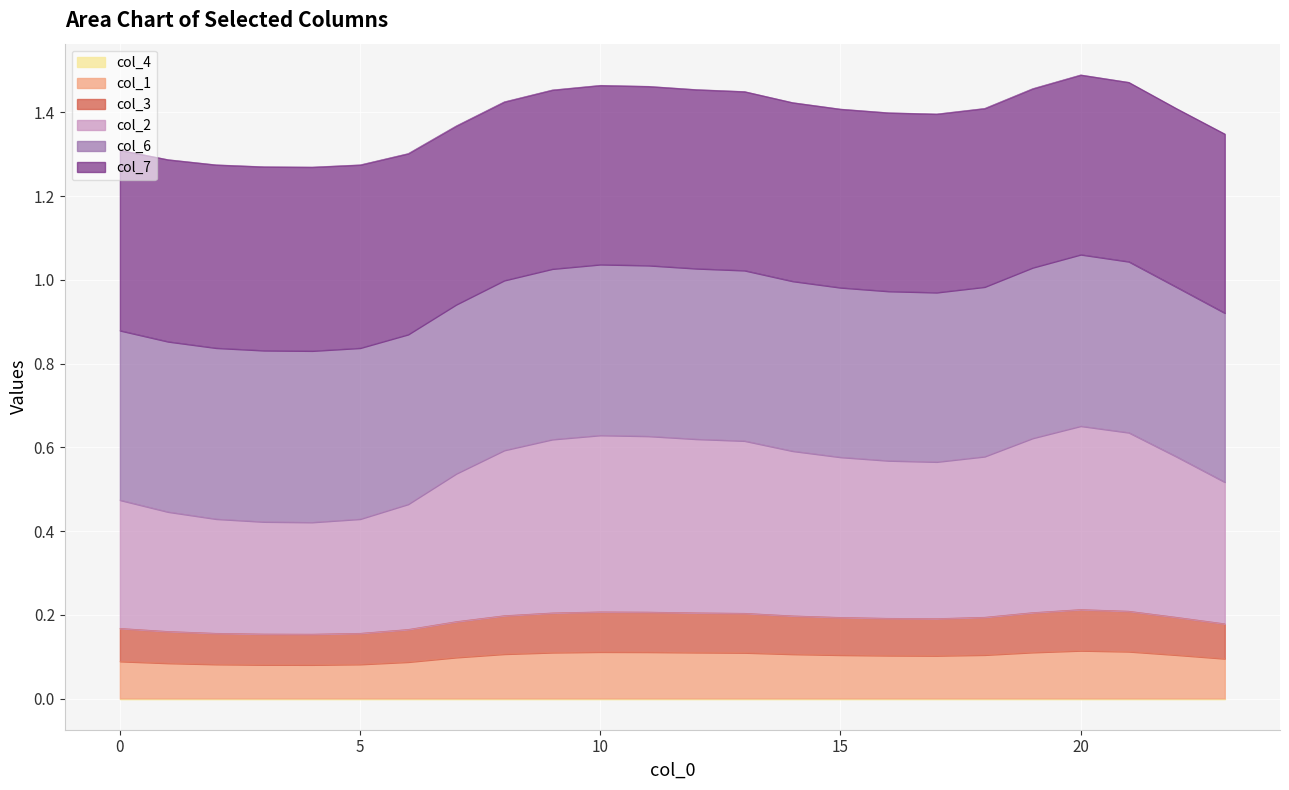

Where is col_3 nearest to the value 0?

4